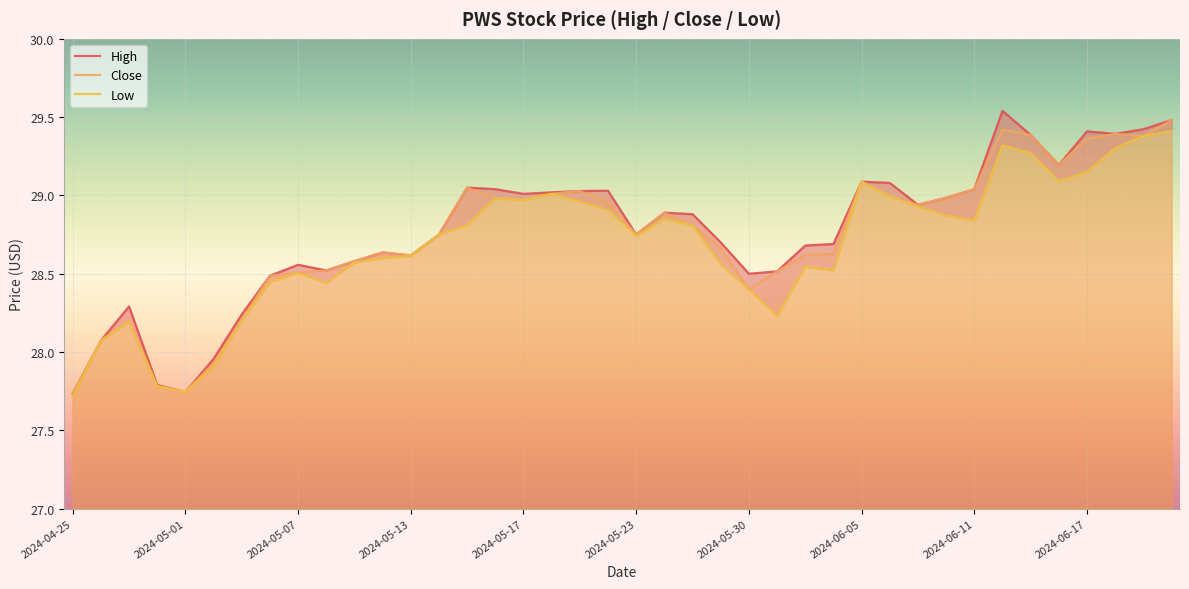

True or false: Close and Low cross at least once.

False